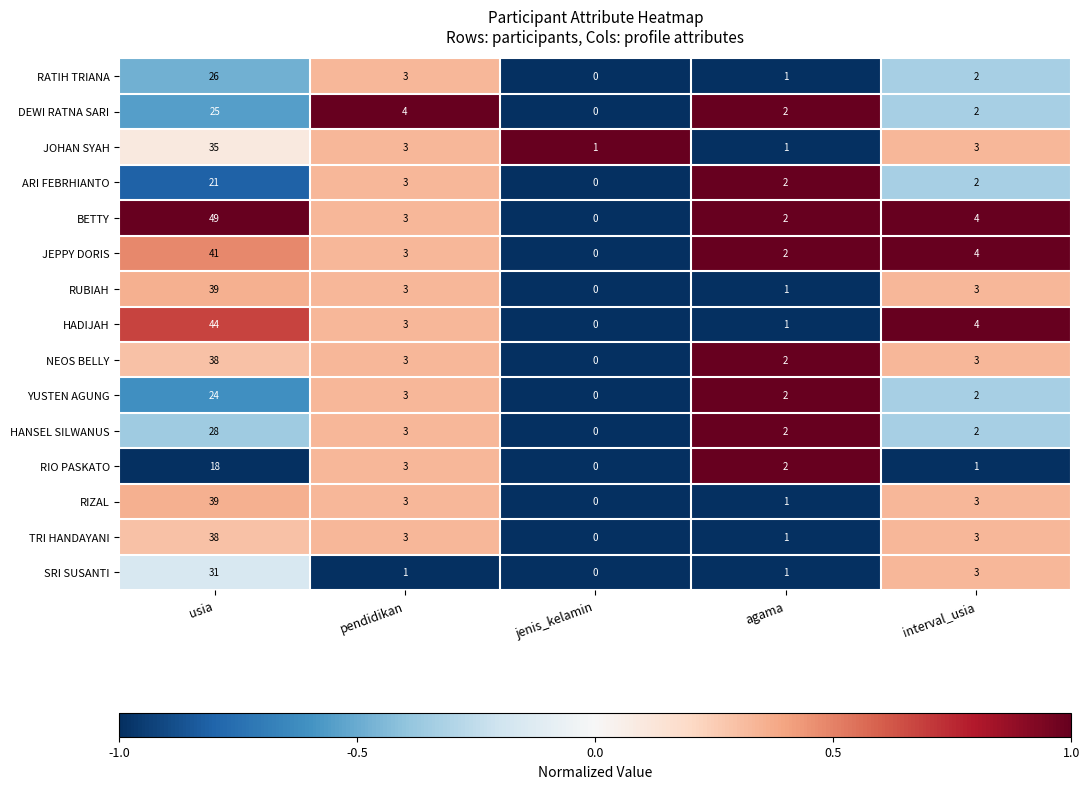

Which series has the largest total across all categories?

BETTY